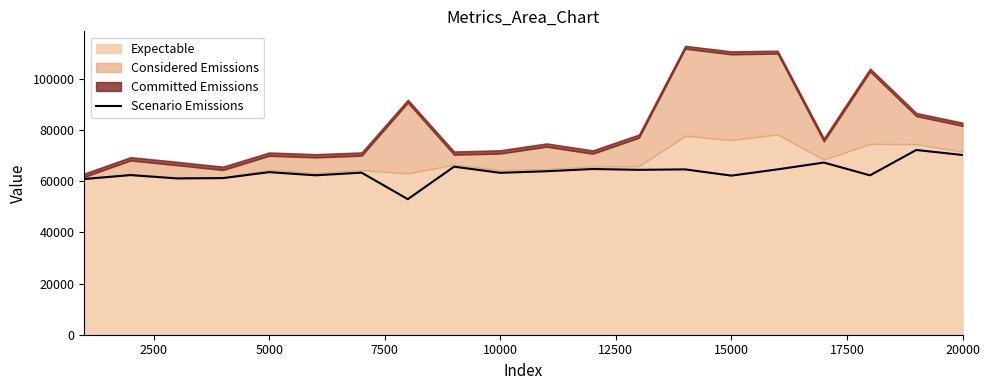

How many values are below 63532?

10